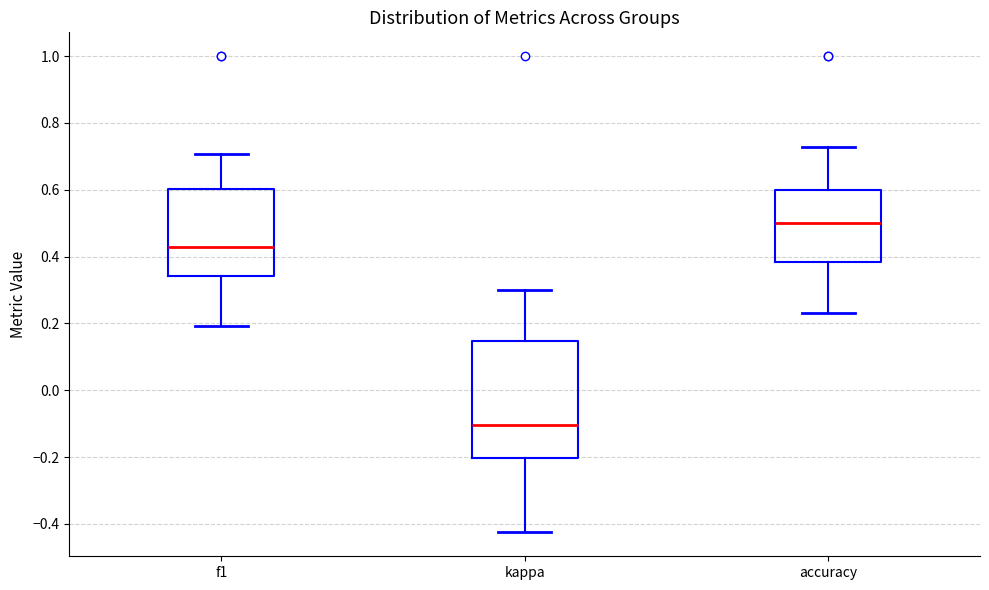

Which box has the highest median line?

accuracy